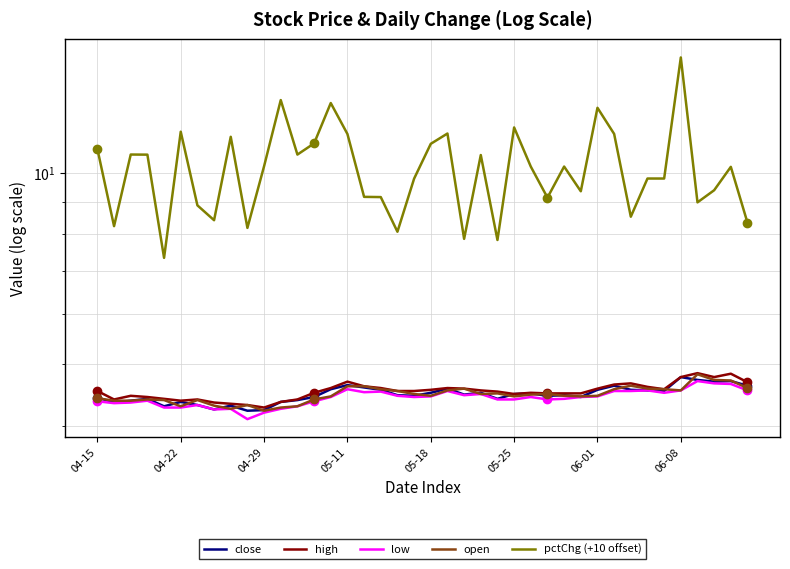

How many values in the pctChg (+10 offset) series are below 10?

19